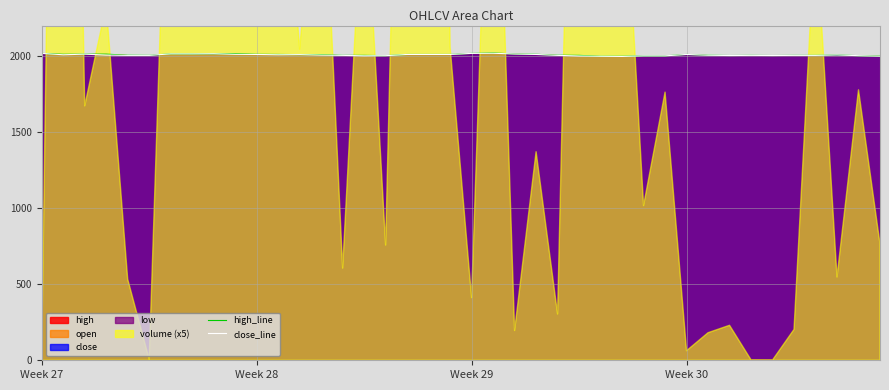

True or false: high_line and close_line cross at least once.

False